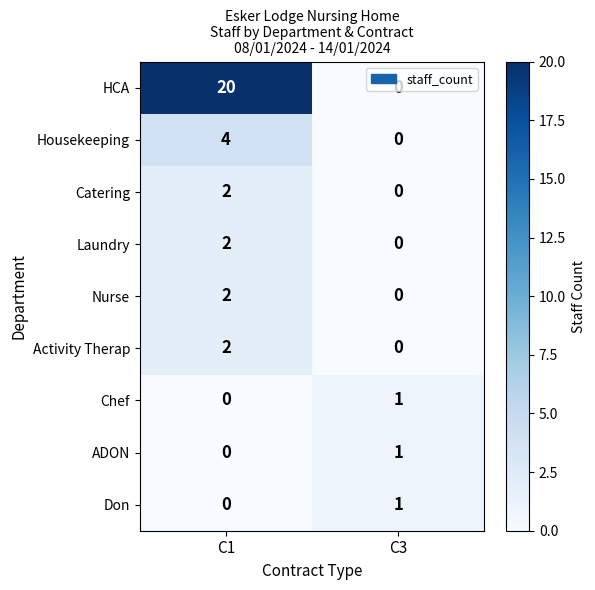

What is the spread (max minus min) of values at C1?

20